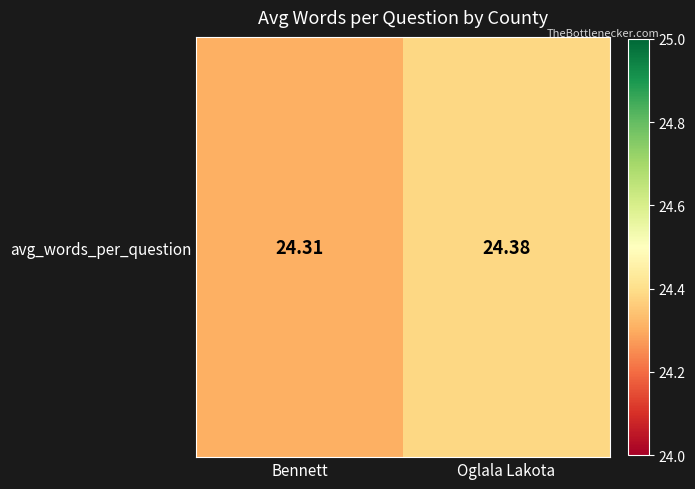

List the labels in order of value, smallest first.

Bennett, Oglala Lakota